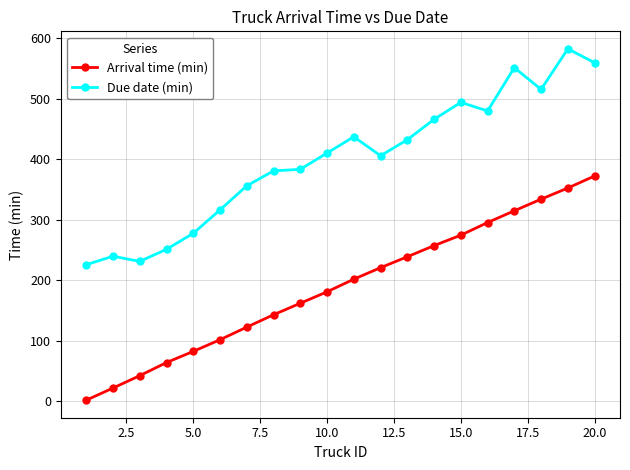

What is the value of the Due date (min) point at the 7th from the left?

356.1